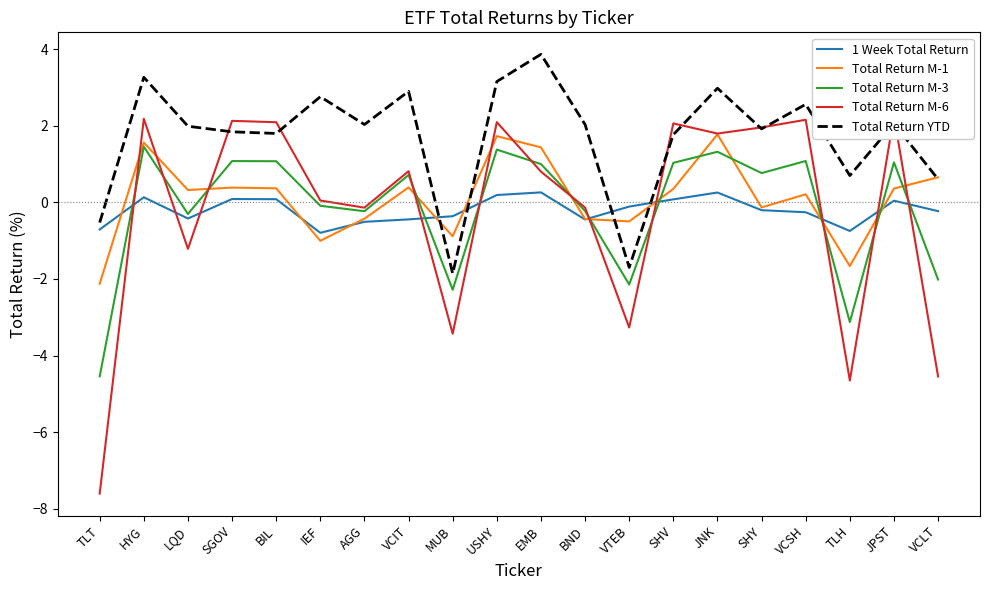

At which label does Total Return M-6 reach its peak?

JPST